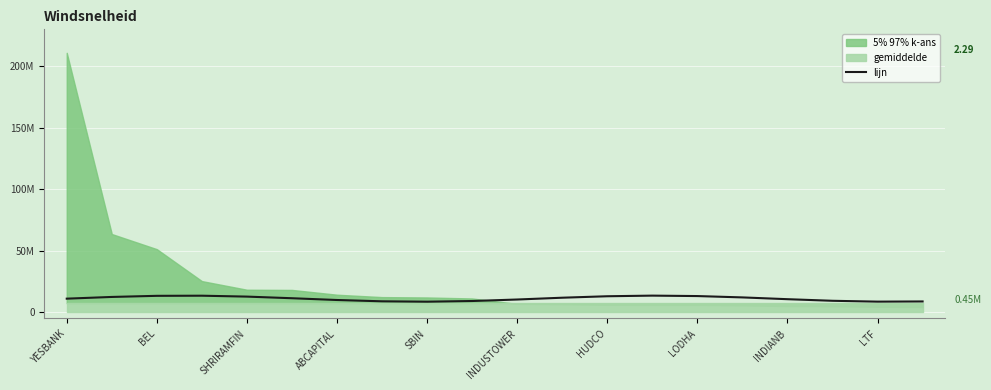

Reading left to right, what are all the values shown in this chart?

11110515.3	12504619.5	13411723.0	13514948.4	12778236.2	11458941.1	10017930.8	8958591.8	8650981.5	9202557.2	10420637.5	11879712.0	13070084.0	13575922.2	13220522.9	12128037.2	10680101.9	9382522.3	8688580.4	8840690.0